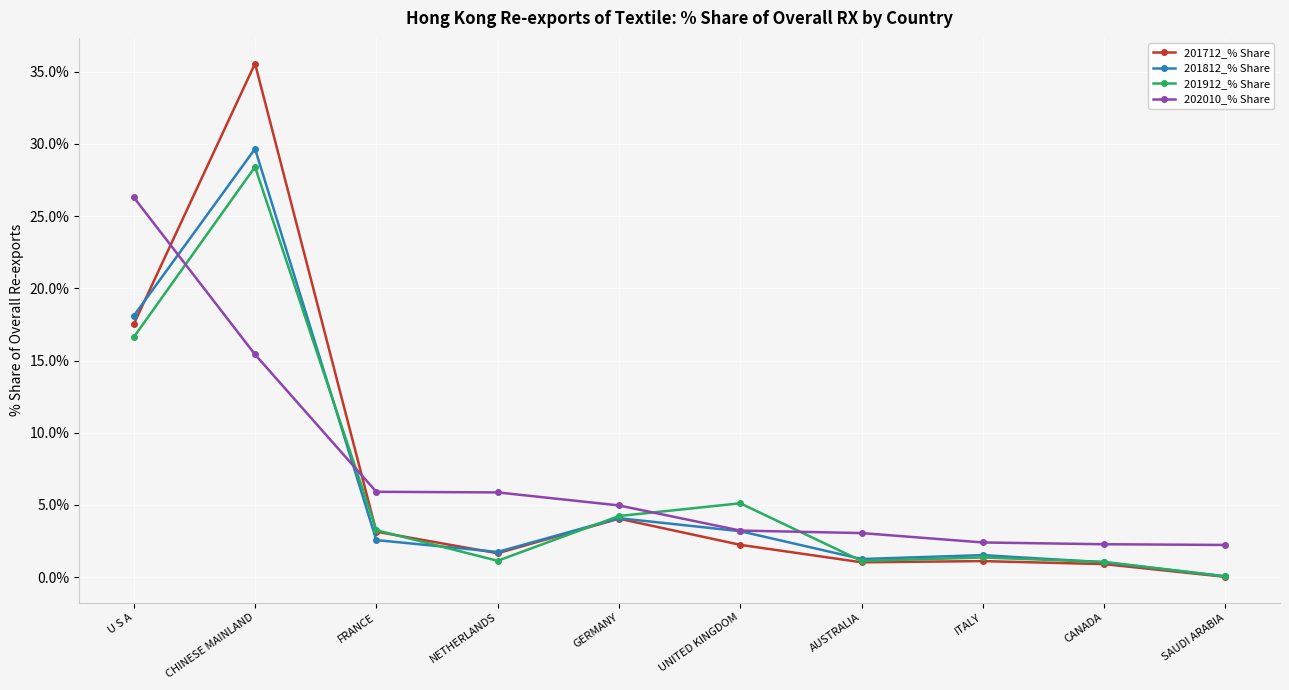

In 201712_% Share, how many points are higher than both neighbors (excluding endpoints)?

3